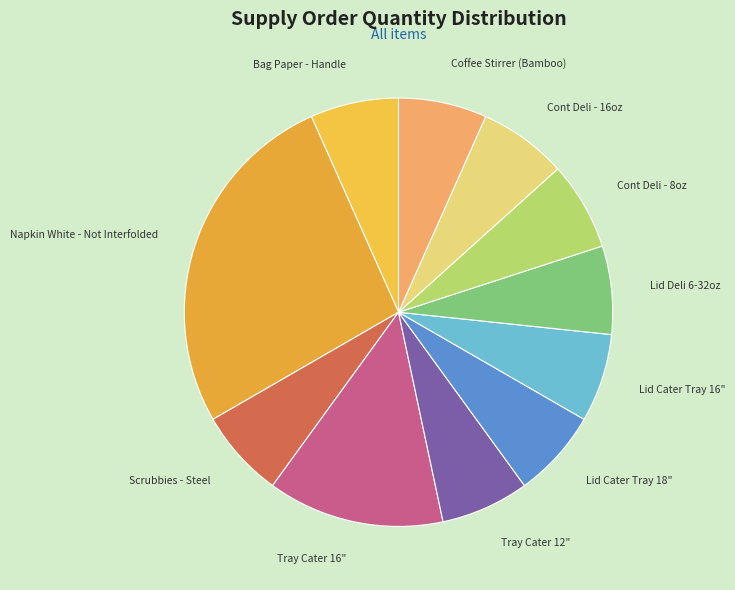

How many slices are in this pie chart?

11